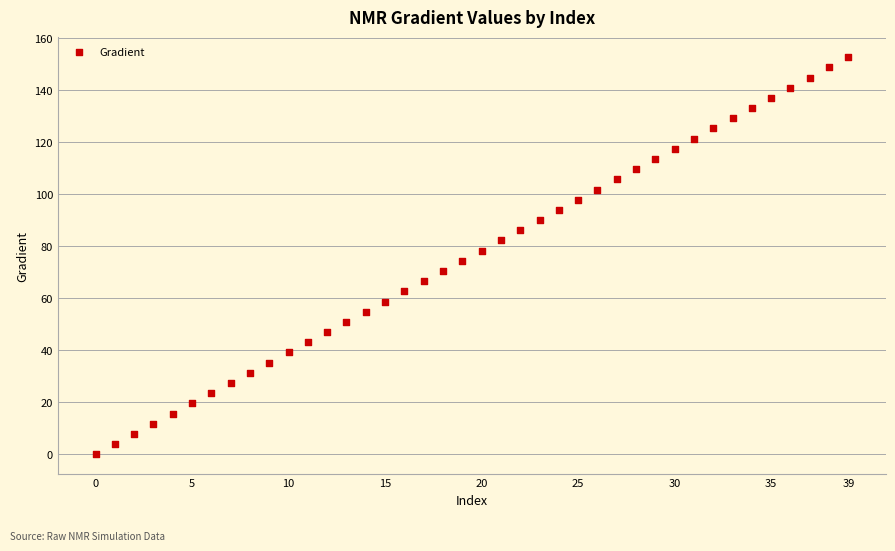

What is the range of Y values (max minus min)?

152.6